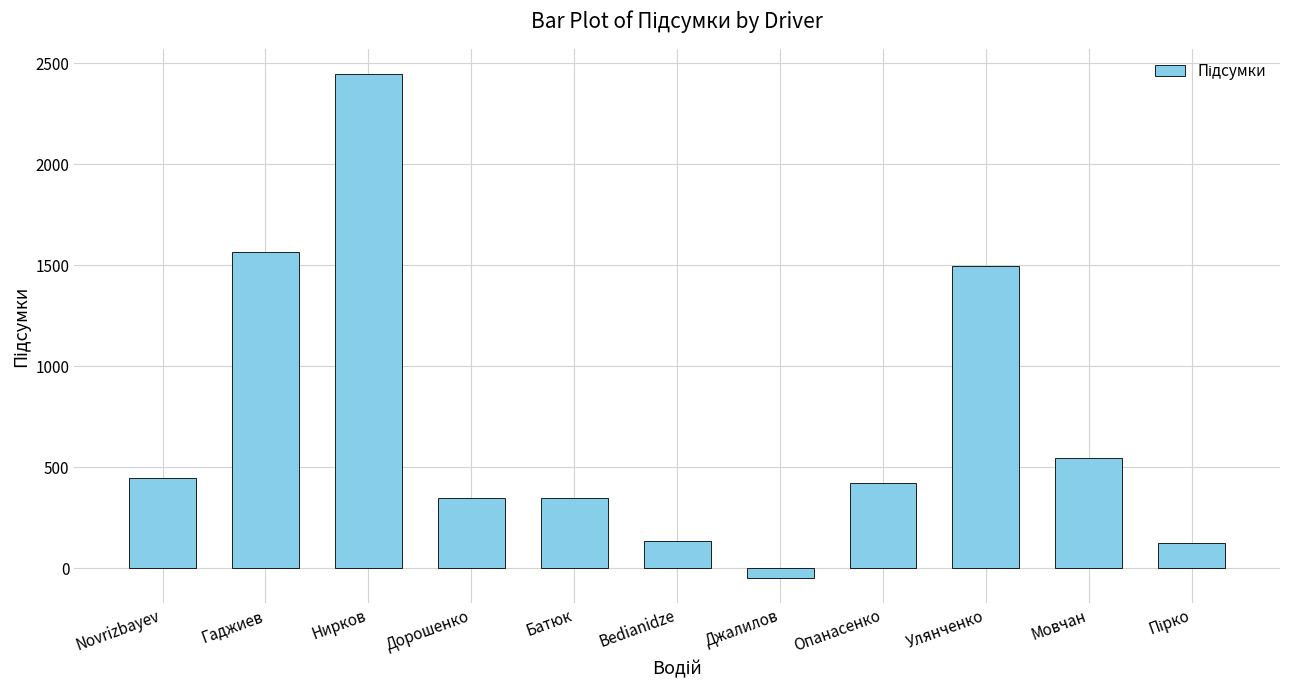

Which category has the highest value across all series?

Нирков